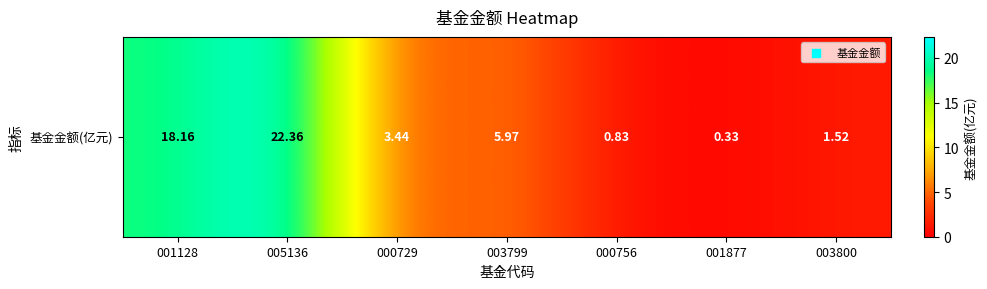

How many categories are shown in the chart?

7